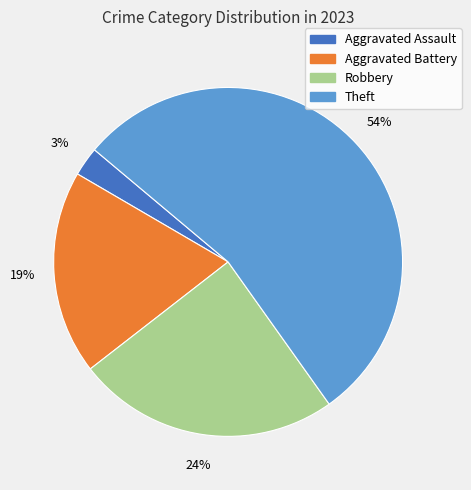

The Theft slice represents 39% of the pie. True or false?

False